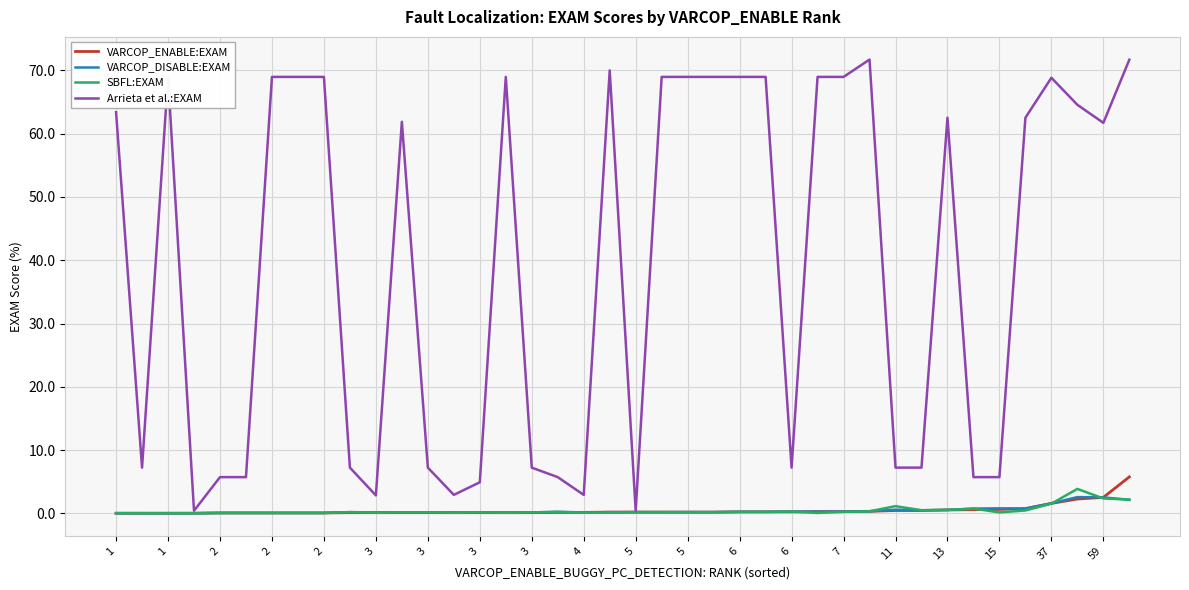

What is the maximum value shown in the chart?

71.7